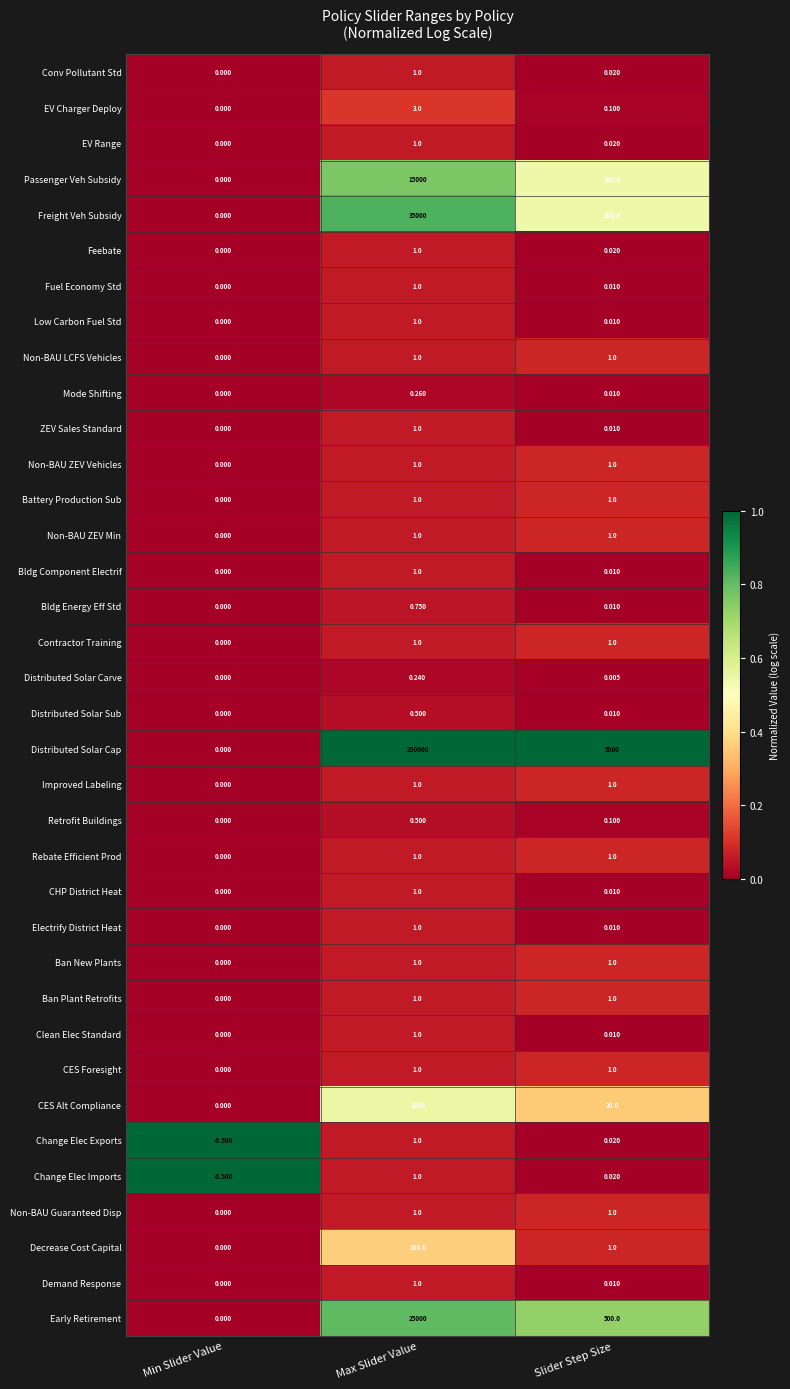

Is the value of Demand Response at Min Slider Value greater than the value of CES Alt Compliance at Slider Step Size?

No